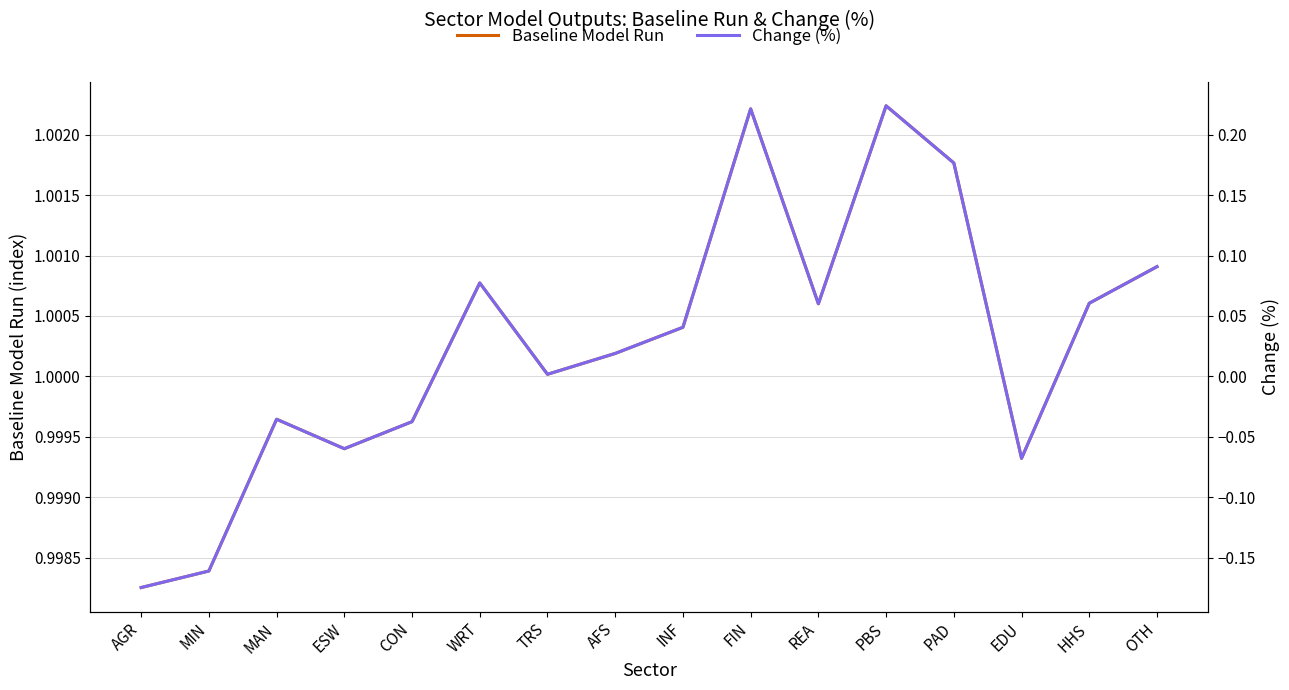

True or false: Change (%) has more than 1 interior local peaks.

True